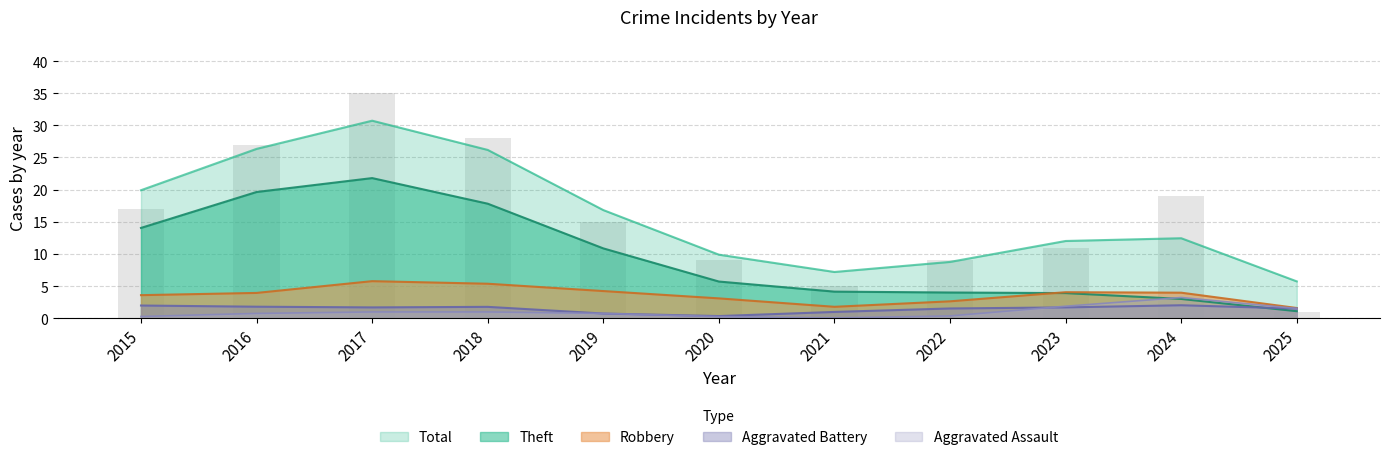

What is the difference between the maximum and minimum values in the Aggravated Battery series?

3